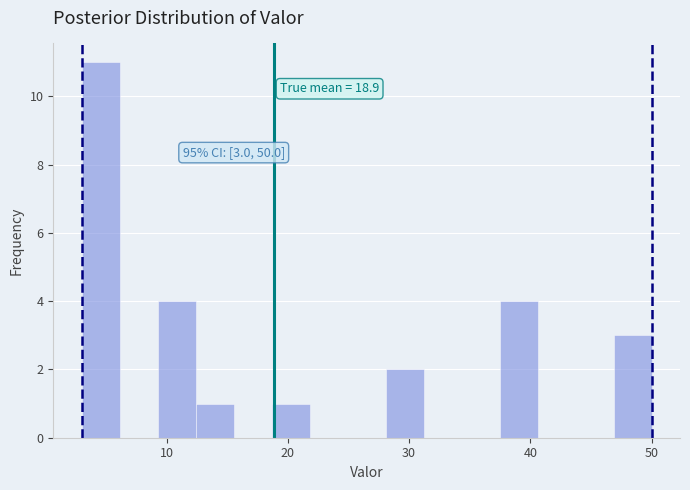

Read against the x-axis, roughly where is the centre of the tallest bar?

5